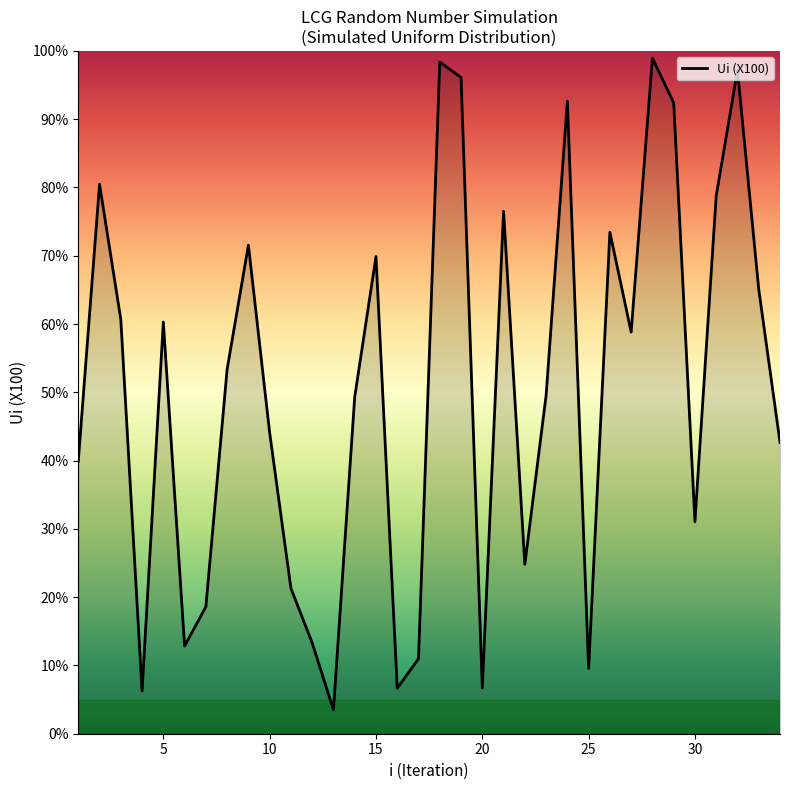

What is the maximum value shown in the chart?

99.0